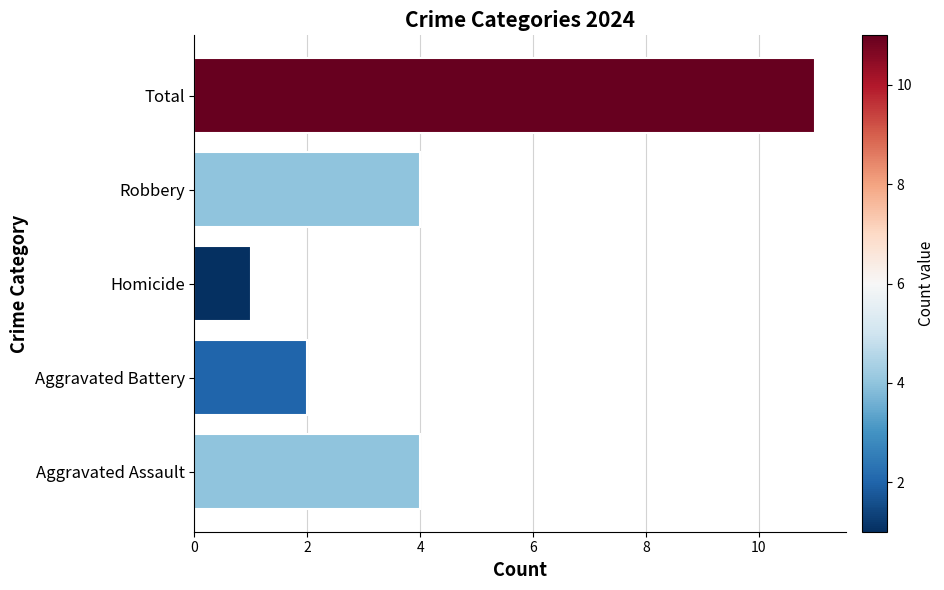

What is the average value?

4